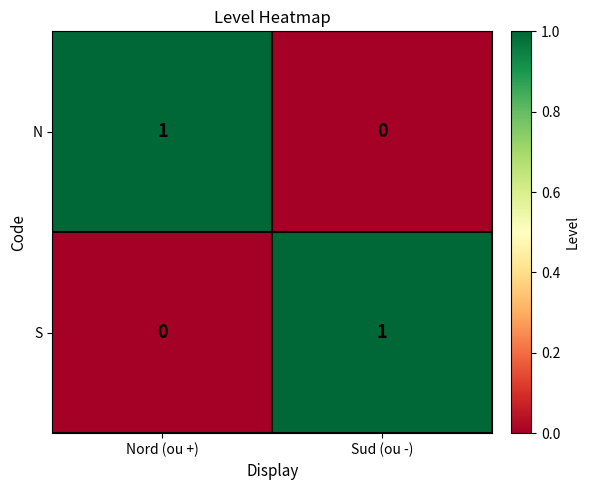

Is it true that N equals 0 at Sud (ou -)?

True